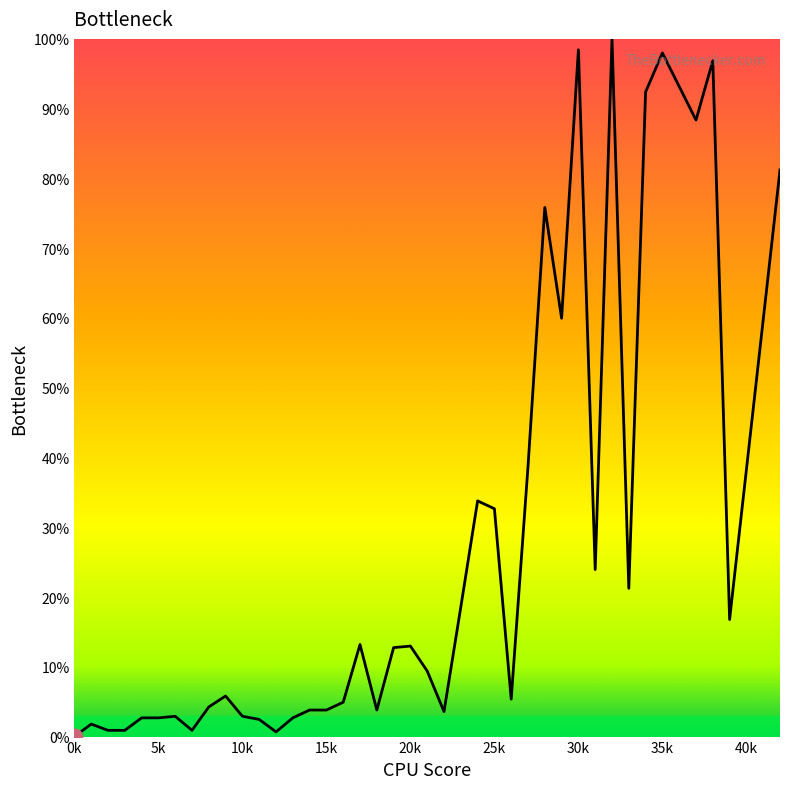

What is the difference between the maximum and minimum values?

100.0